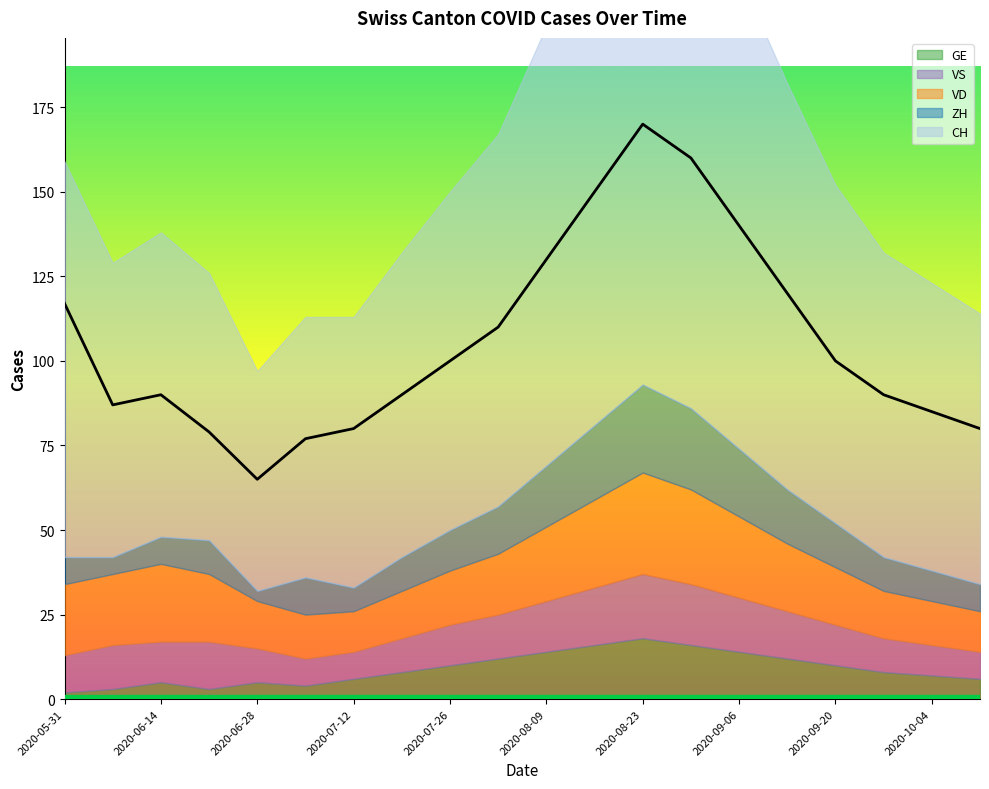

At which category is the sum across all series the highest?

2020-08-23